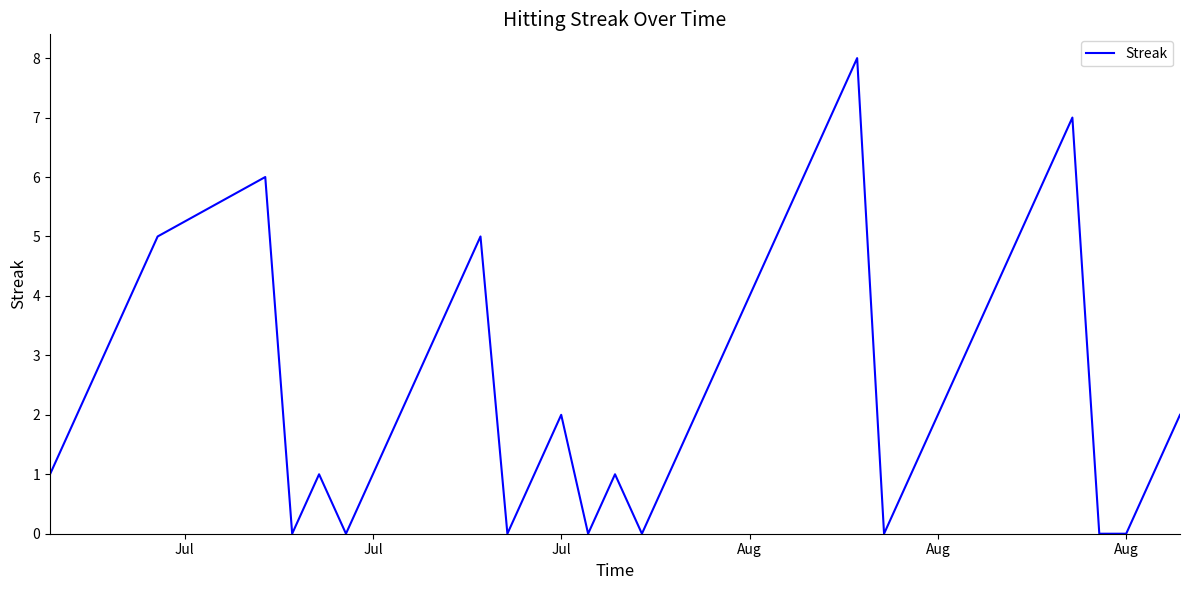

What is the average value?

3